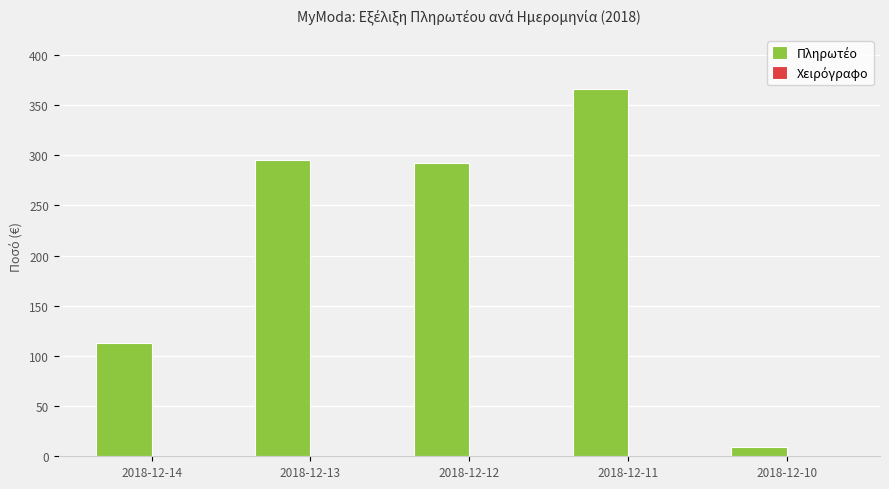

How many series are shown in this chart?

1